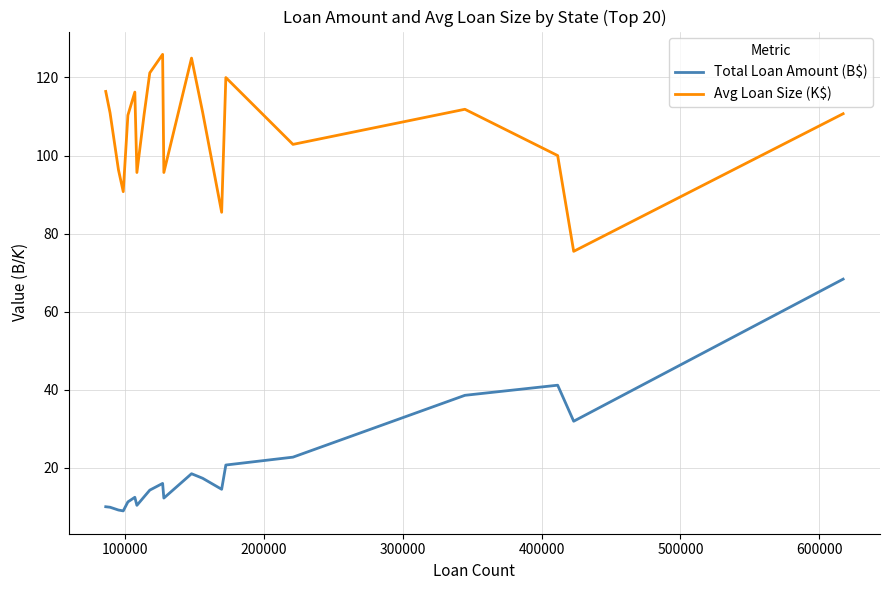

True or false: Avg Loan Size (K$) and Total Loan Amount (B$) intersect in this chart.

False